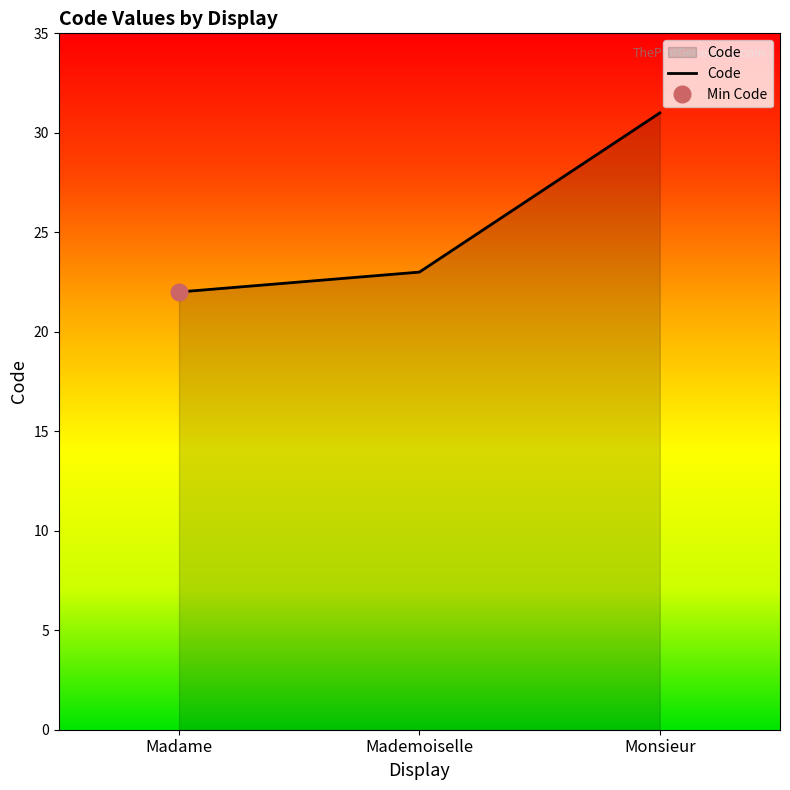

Which category has the highest value across all series?

Monsieur